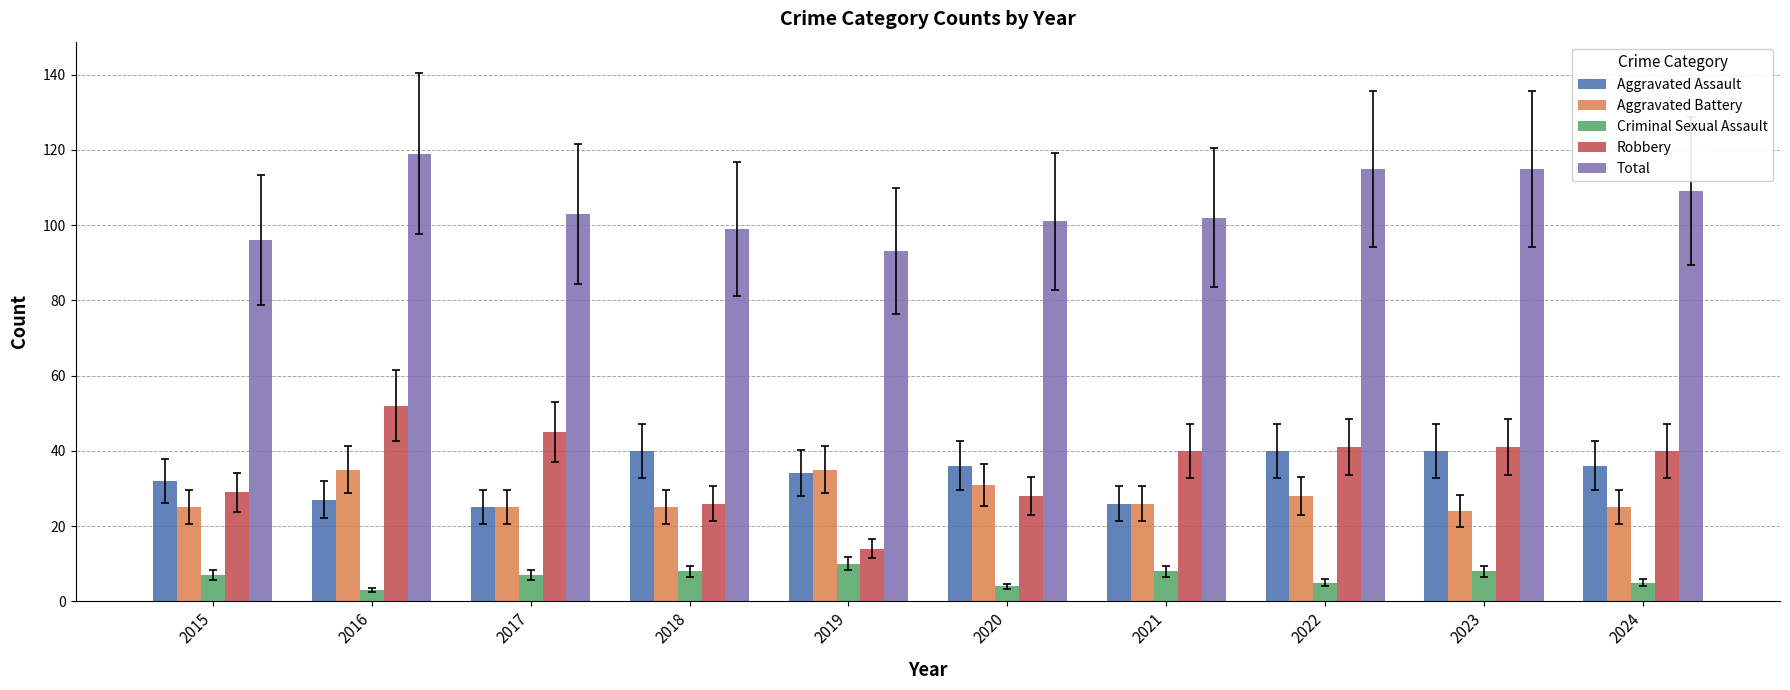

Count the number of data series in this chart.

5